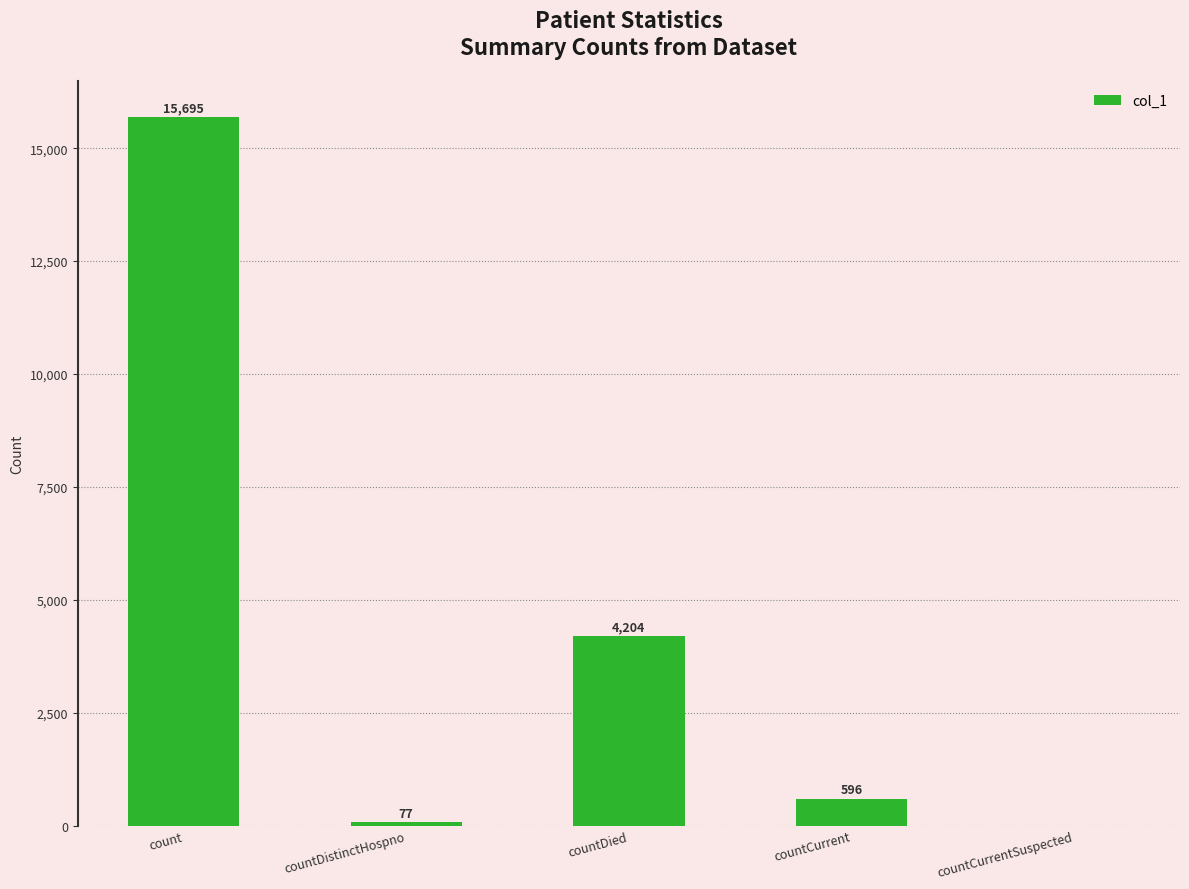

Reading left to right, what are all the values shown in this chart?

count=15695	countDistinctHospno=77	countDied=4204	countCurrent=596	countCurrentSuspected=0